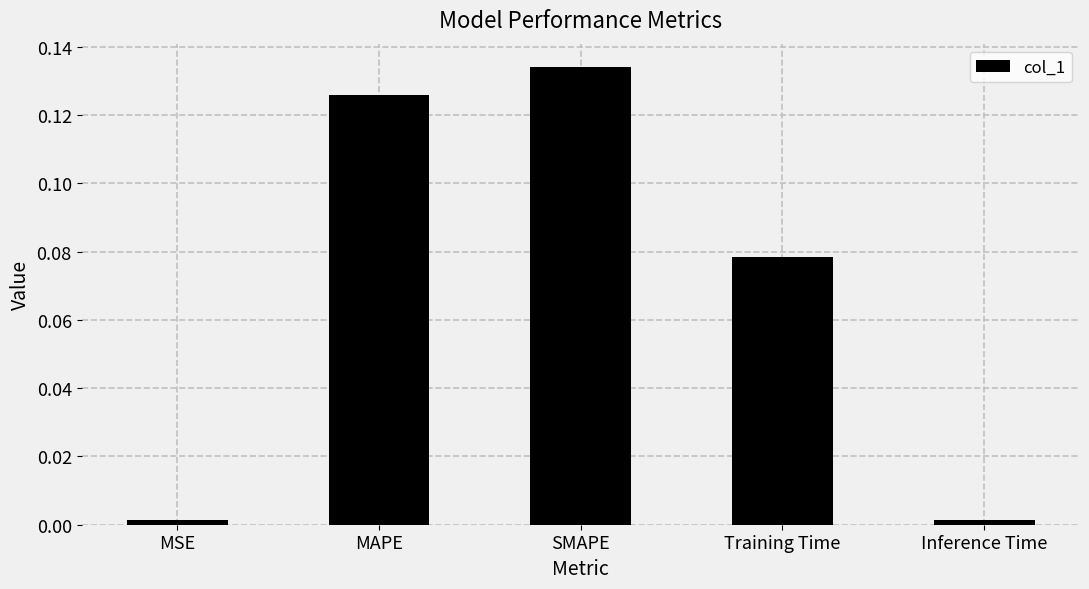

What position from the left is SMAPE?

3